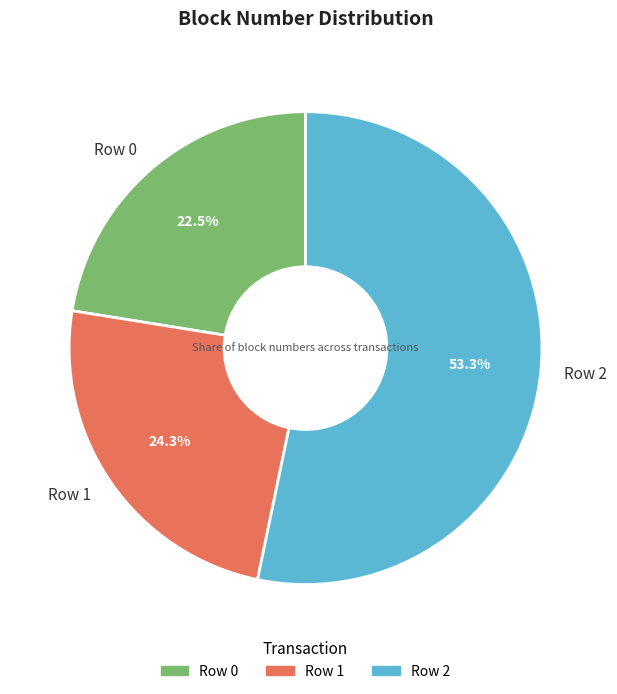

Does Row 1 represent more than half of the total?

No